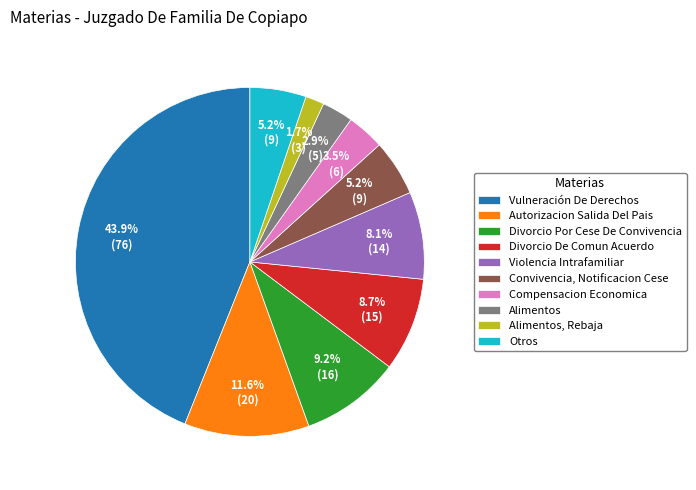

What percentage is the Divorcio Por Cese De Convivencia slice, to the nearest percent?

9%